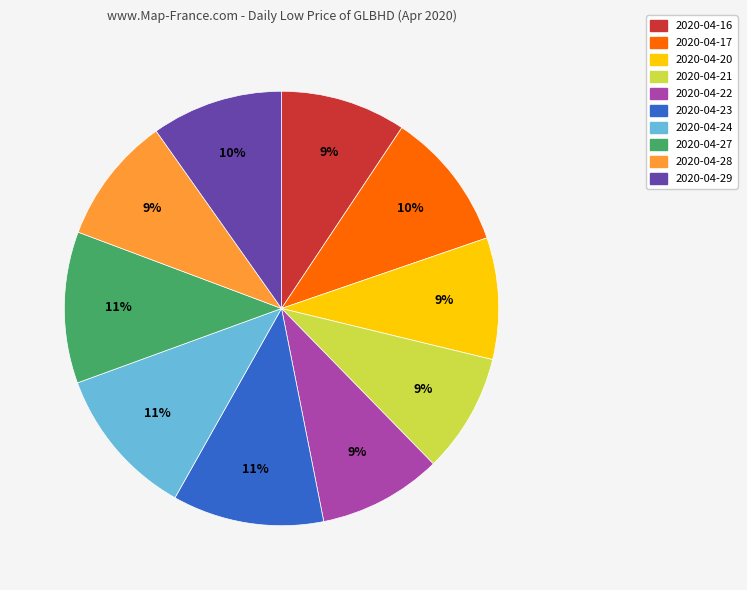

Which has a higher value, 2020-04-24 or 2020-04-21?

2020-04-24